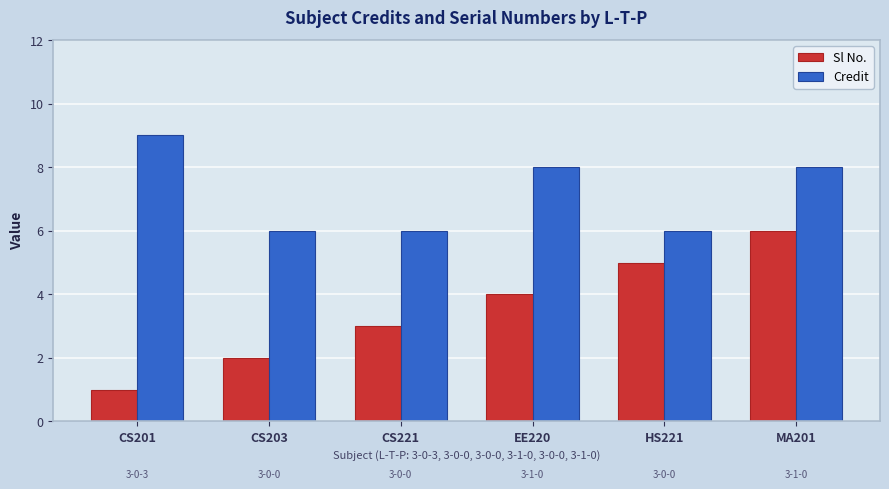

List the series in order of their overall mean, lowest first.

Sl No., Credit